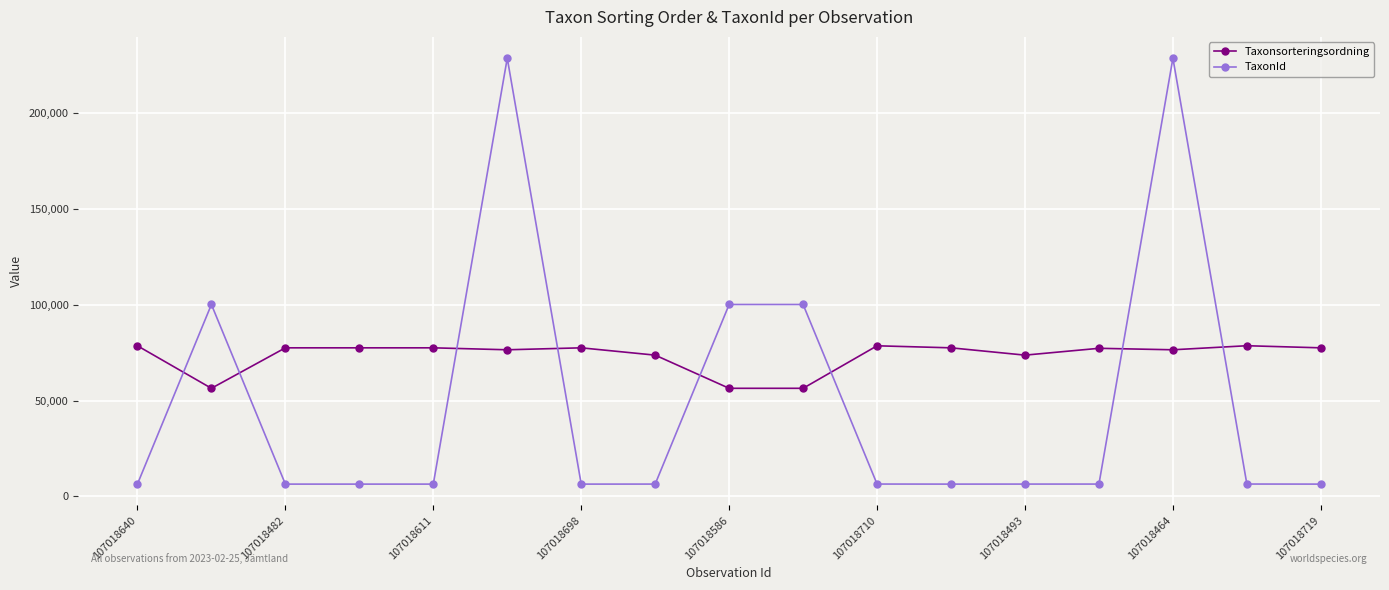

What is the value of the Taxonsorteringsordning point at the 9th from the left?

56395